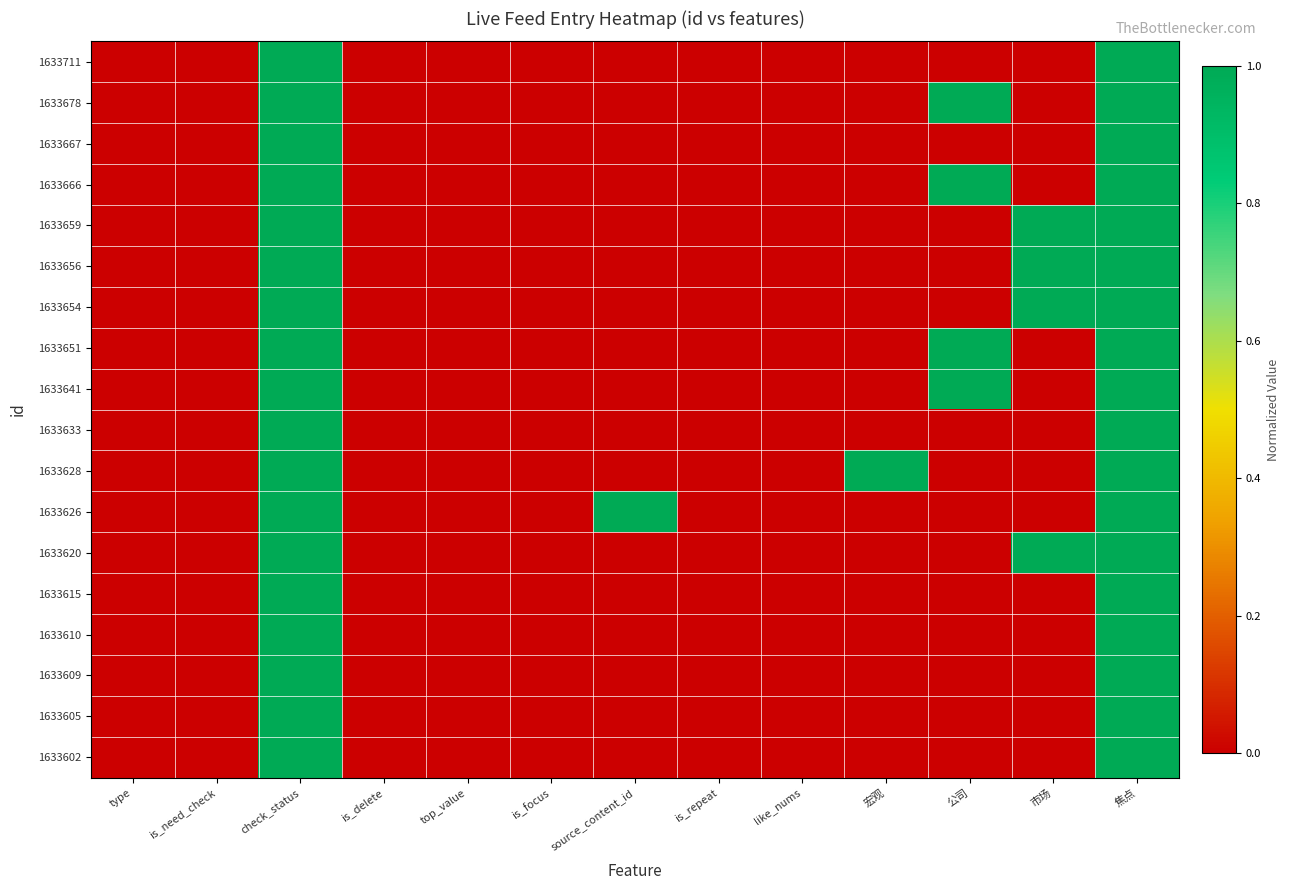

Count the number of categories in the chart.

13